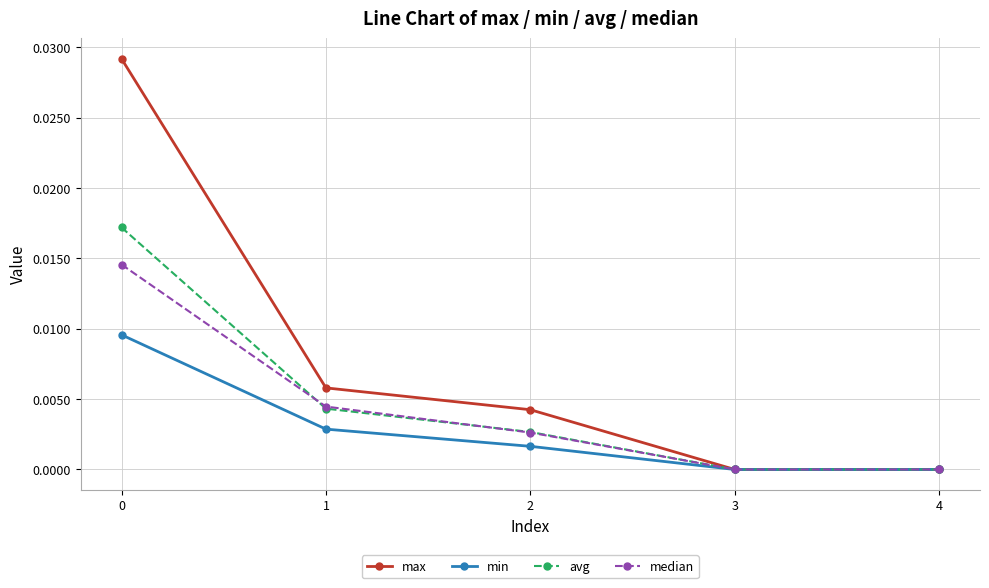

Which series has the largest range (max minus min)?

max